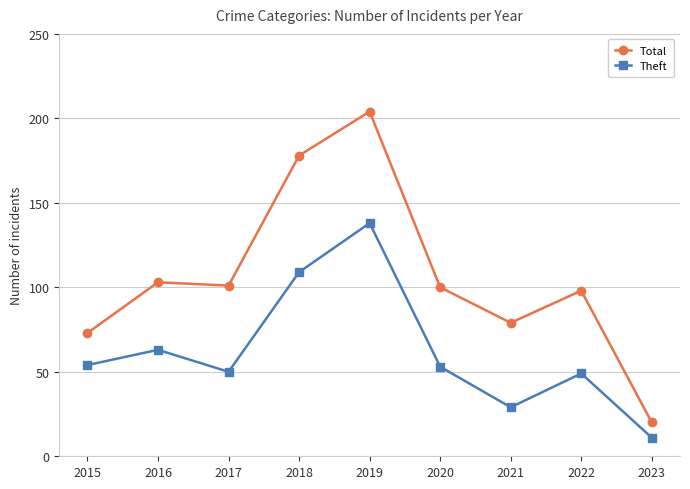

At how many categories does at least one series exceed 39?

8